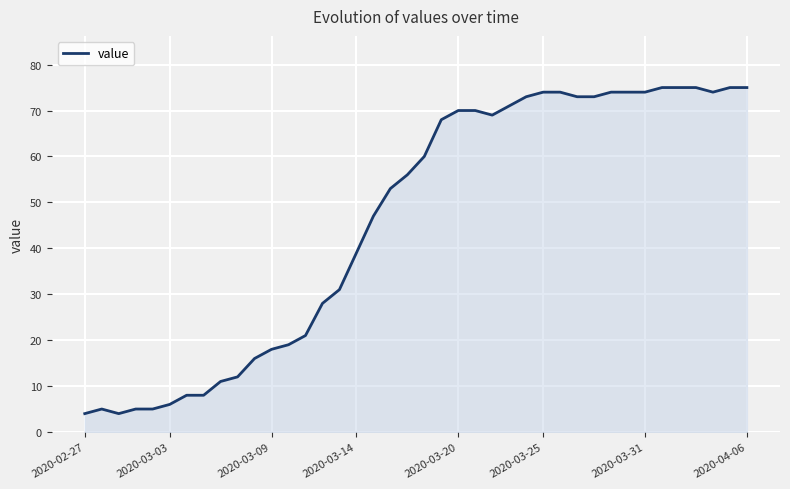

What is the difference between the maximum and minimum values?

71